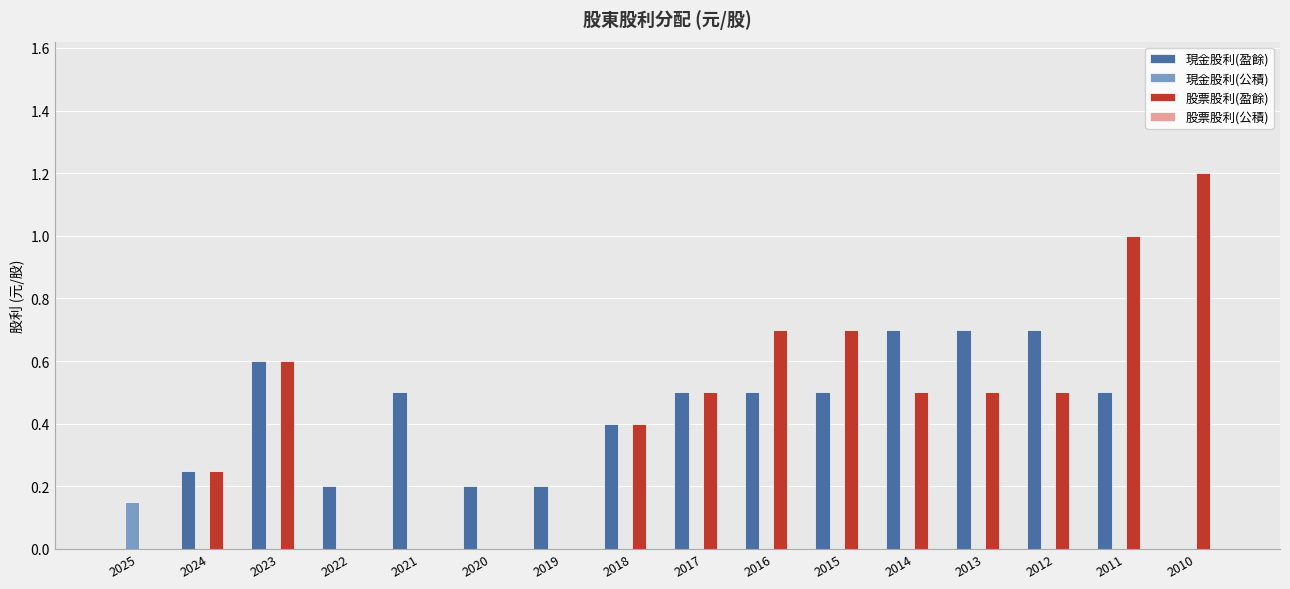

What is the sum of all 現金股利(盈餘) values?

6.5